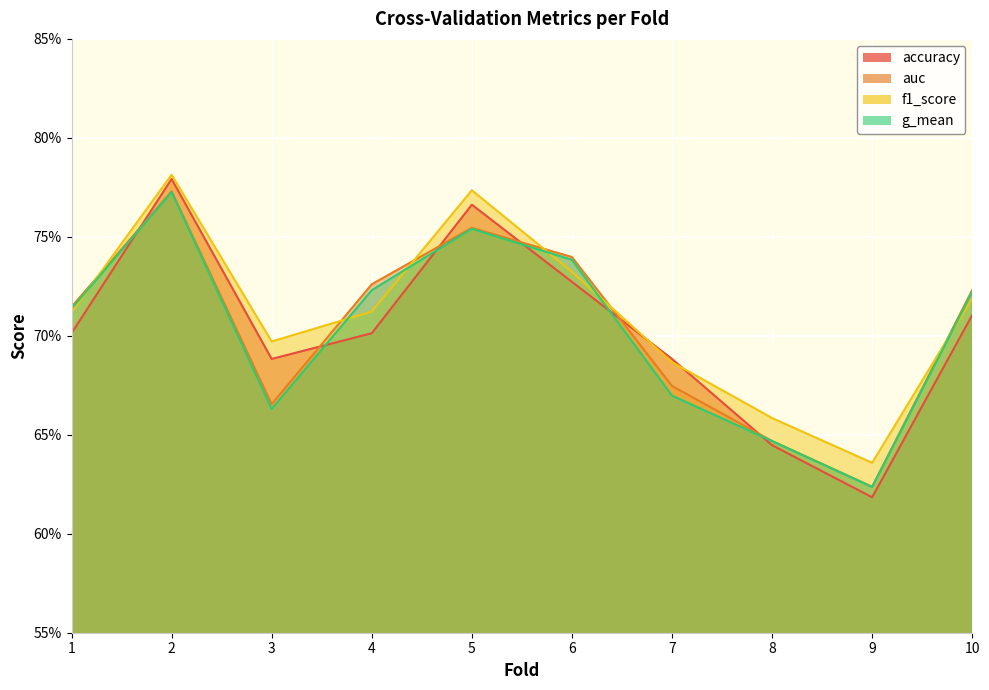

How many auc values are between 0 and 1?

10